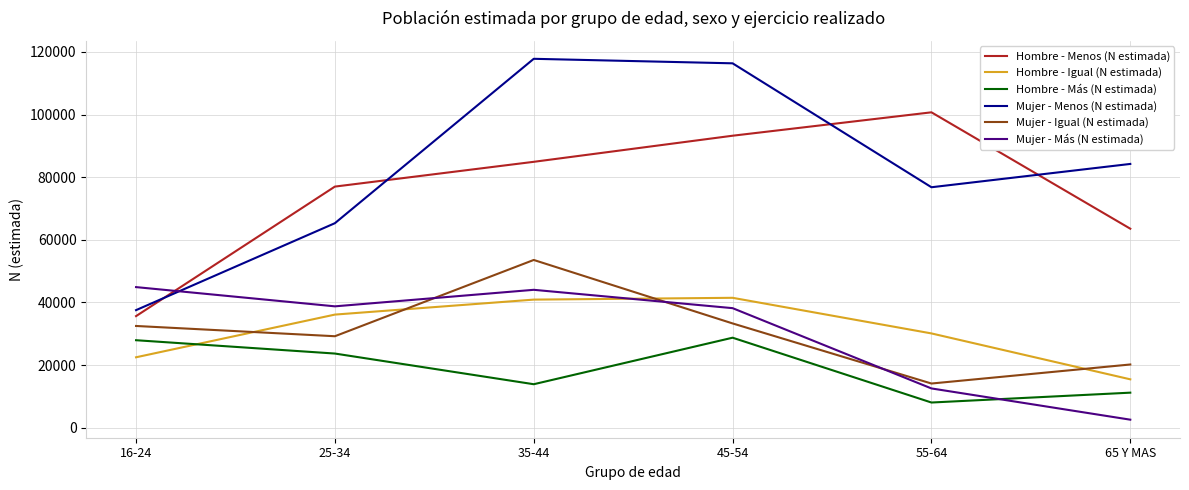

Which series changed the most between 16-24 and 65 Y MAS?

Mujer - Menos (N estimada)